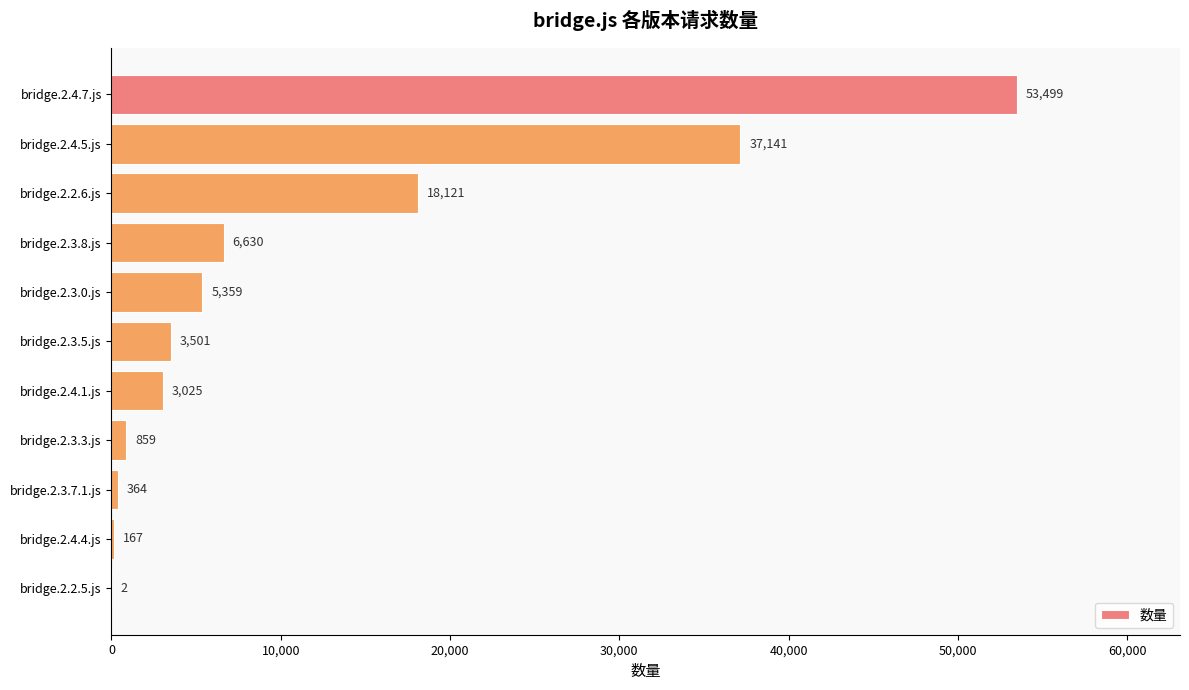

What is the change in value from bridge.2.4.7.js to bridge.2.3.5.js?

-49998